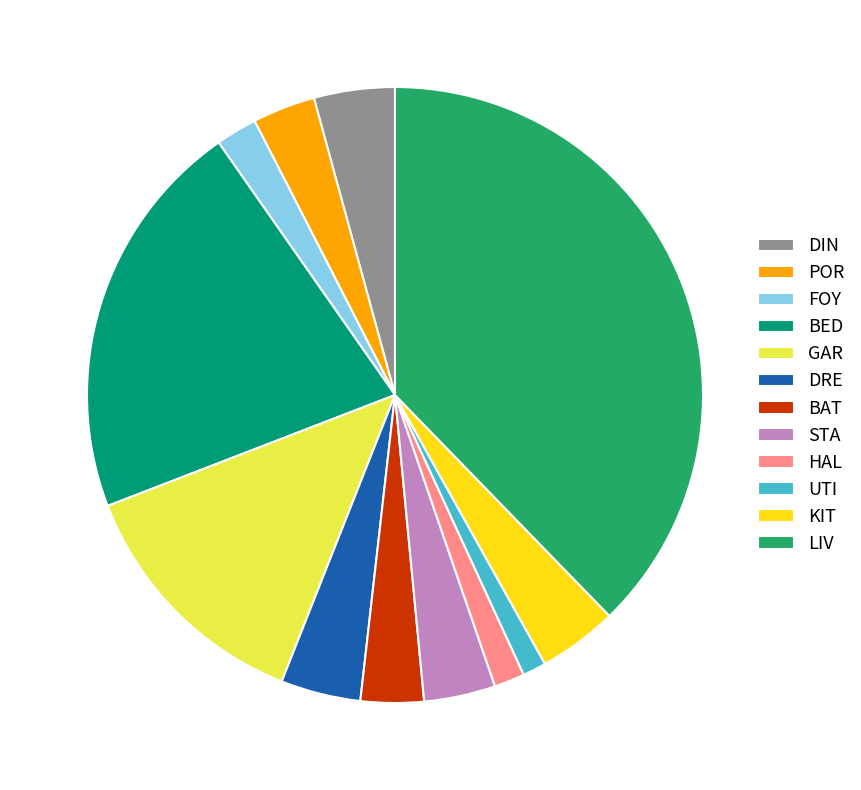

The KIT slice represents 4% of the pie. True or false?

True